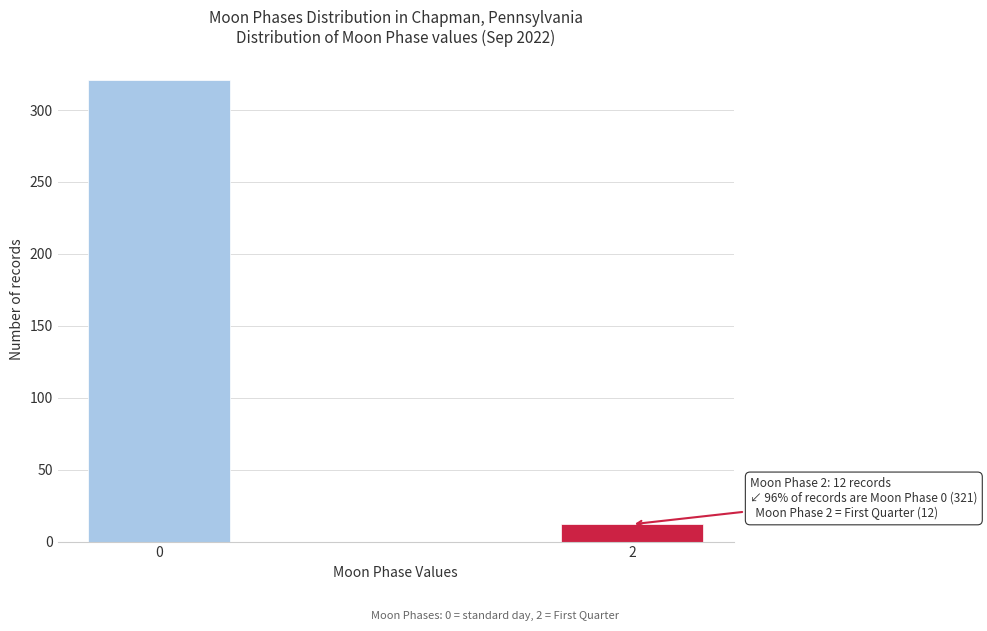

Reading right to left, what are all the values shown in this chart?

2=12	0=321